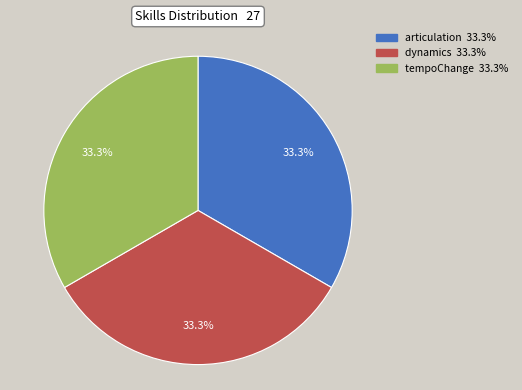

Is there a majority slice in this chart?

No